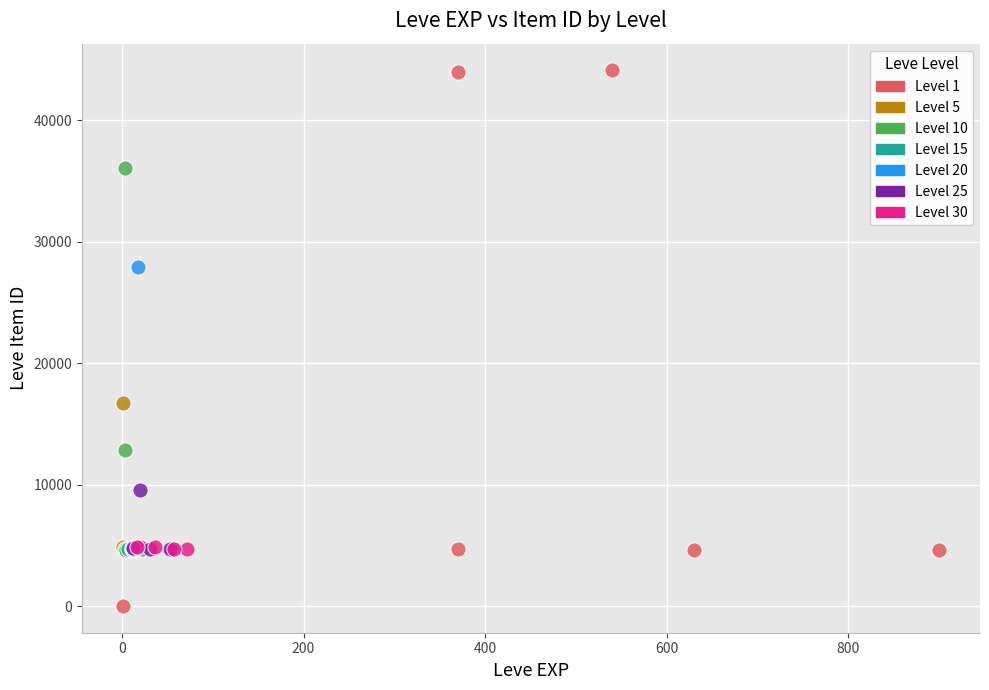

Which series reaches the maximum Y coordinate?

Level 1